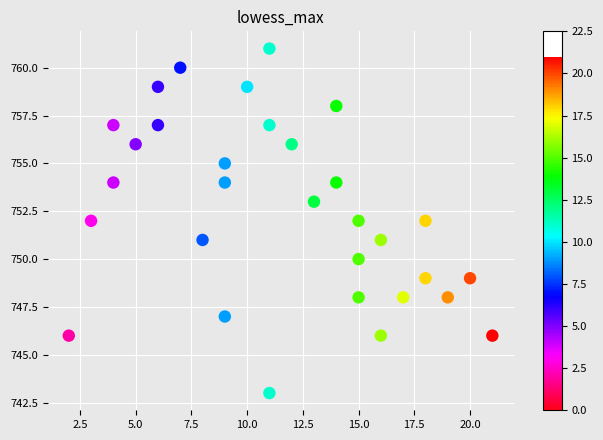

What is the range of Y values (max minus min)?

18